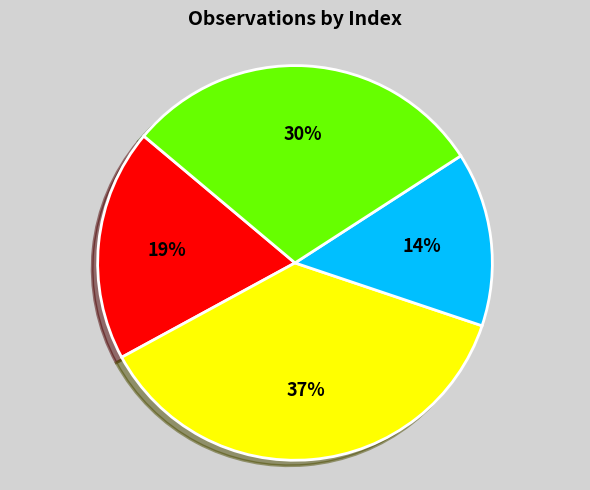

To the nearest percent, what is the average slice percentage?

25%